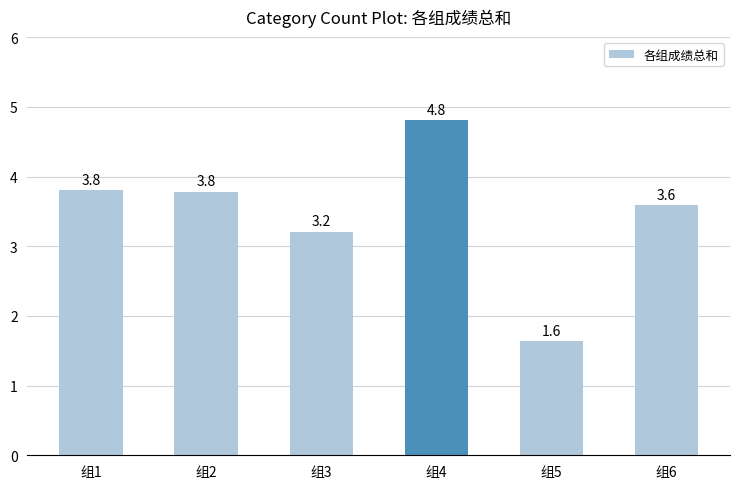

At which category does the chart reach its minimum across all series?

组5